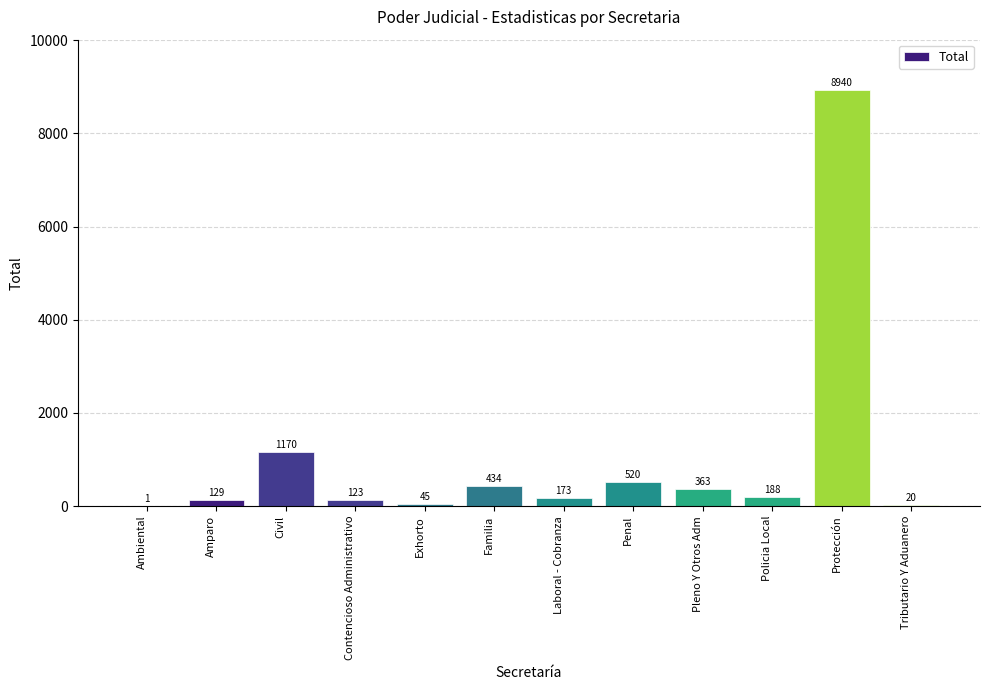

At which label does the data first exceed 188?

Civil